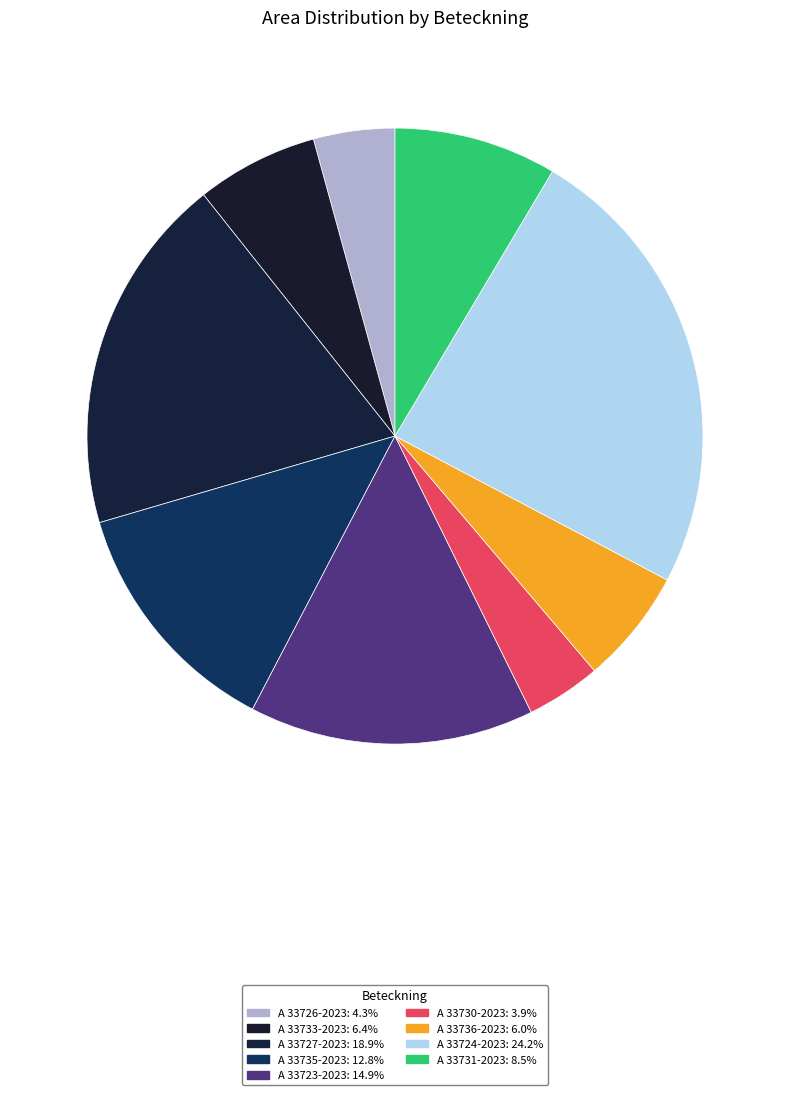

How many slices are in this pie chart?

9